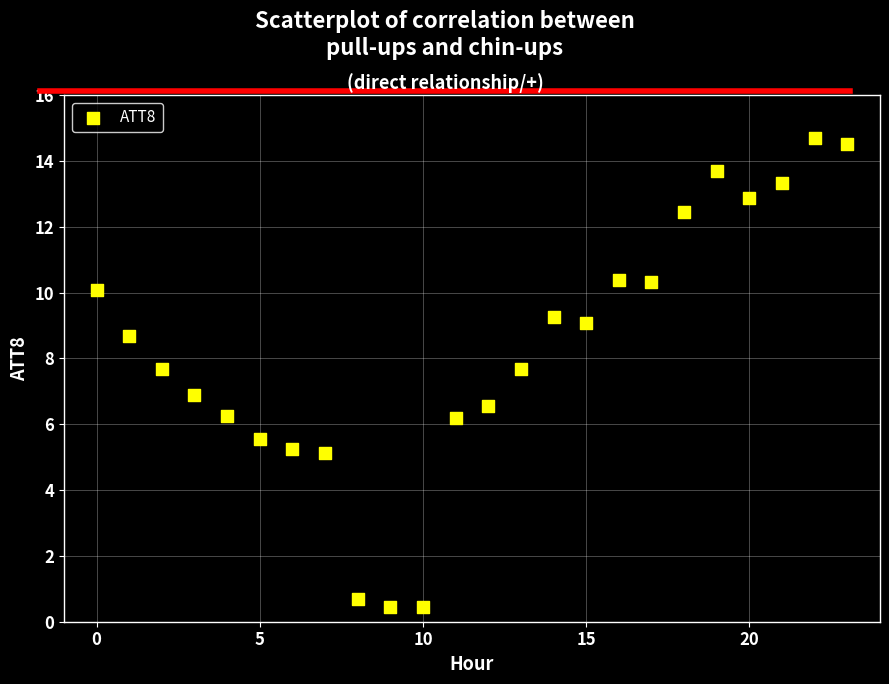

Count the number of points in this scatter plot.

24